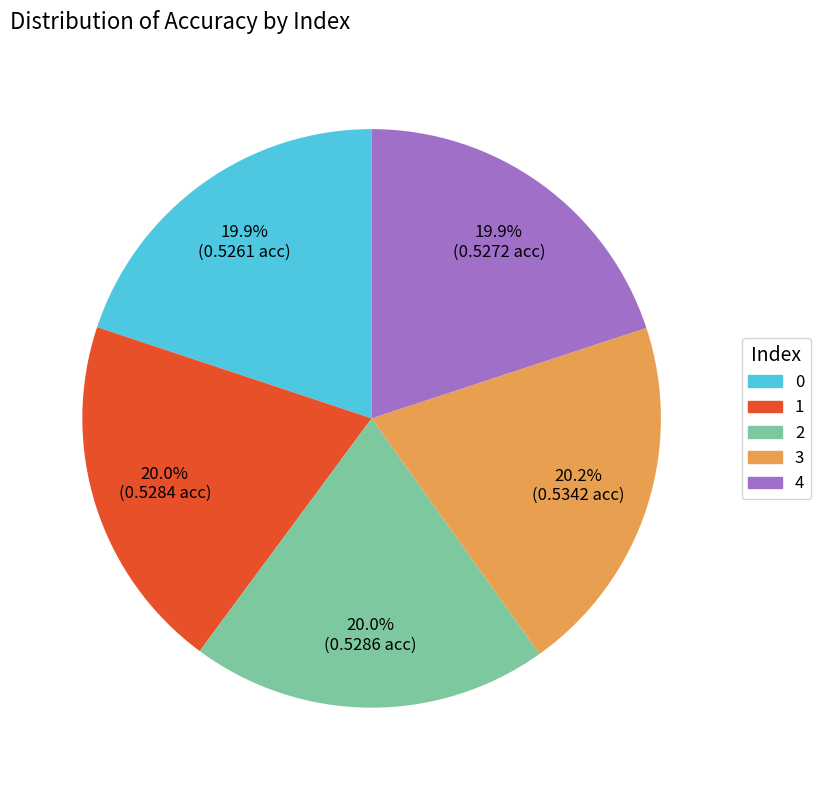

Is 0 the majority of the pie?

No